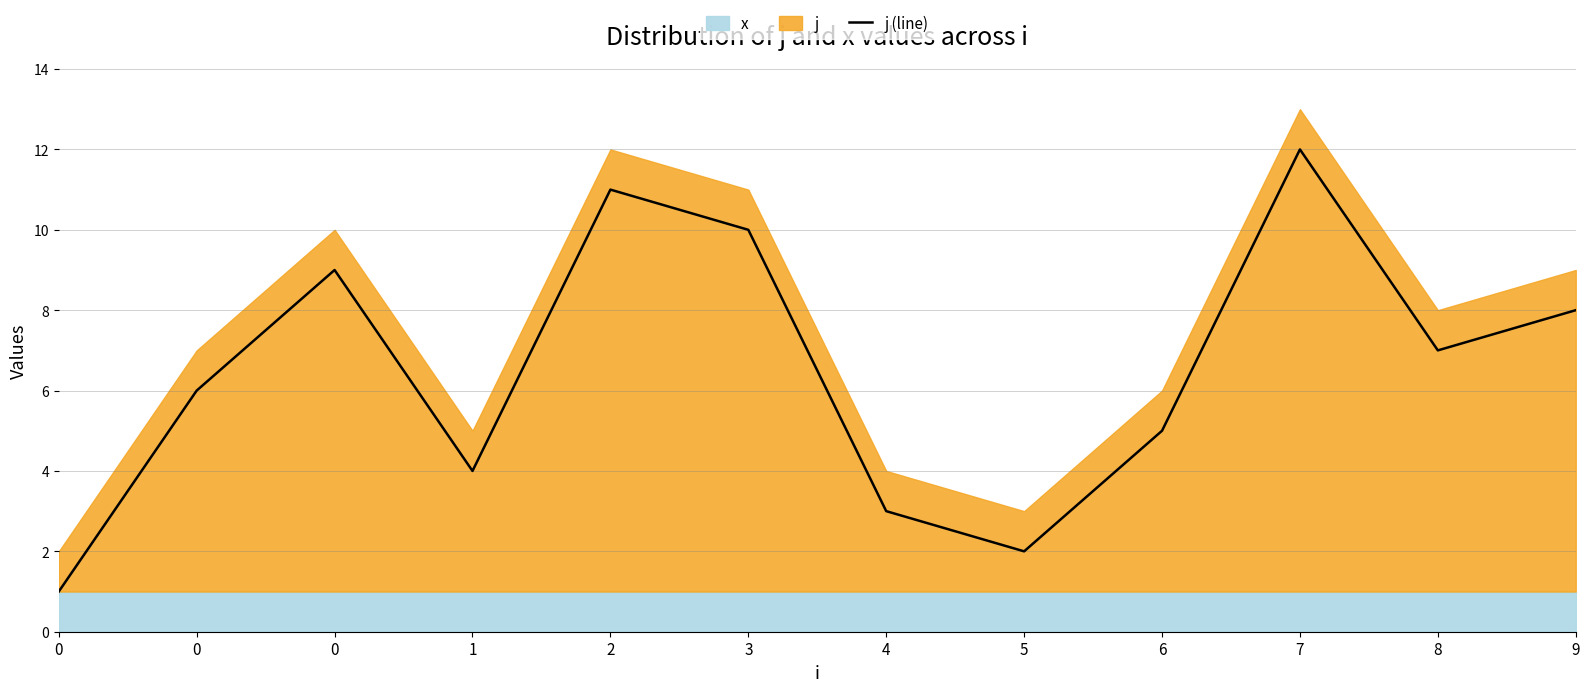

What is the sum of all values?

78